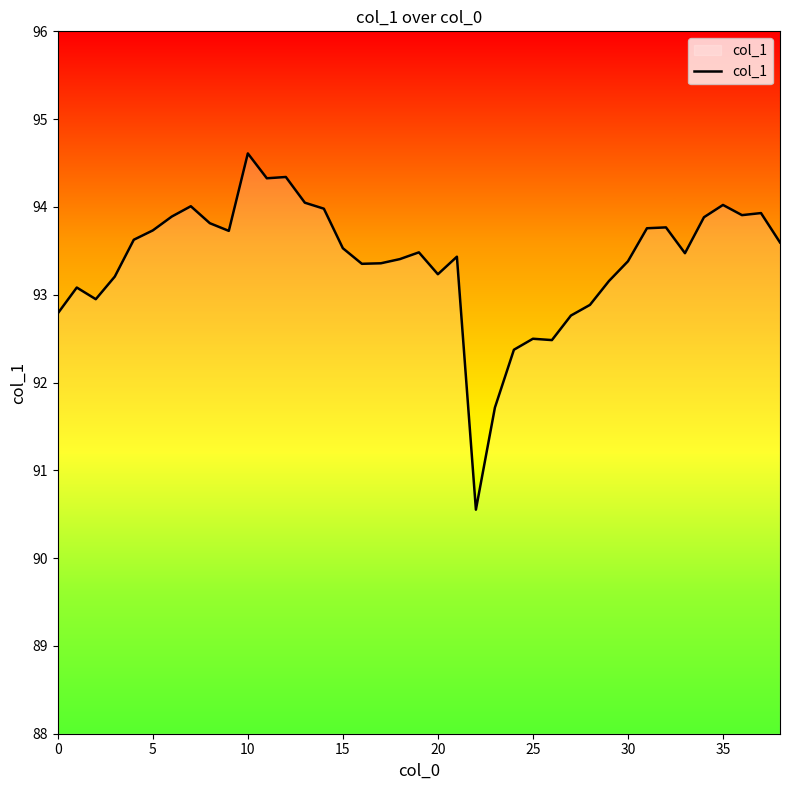

What is the difference between the maximum and minimum values?

4.1